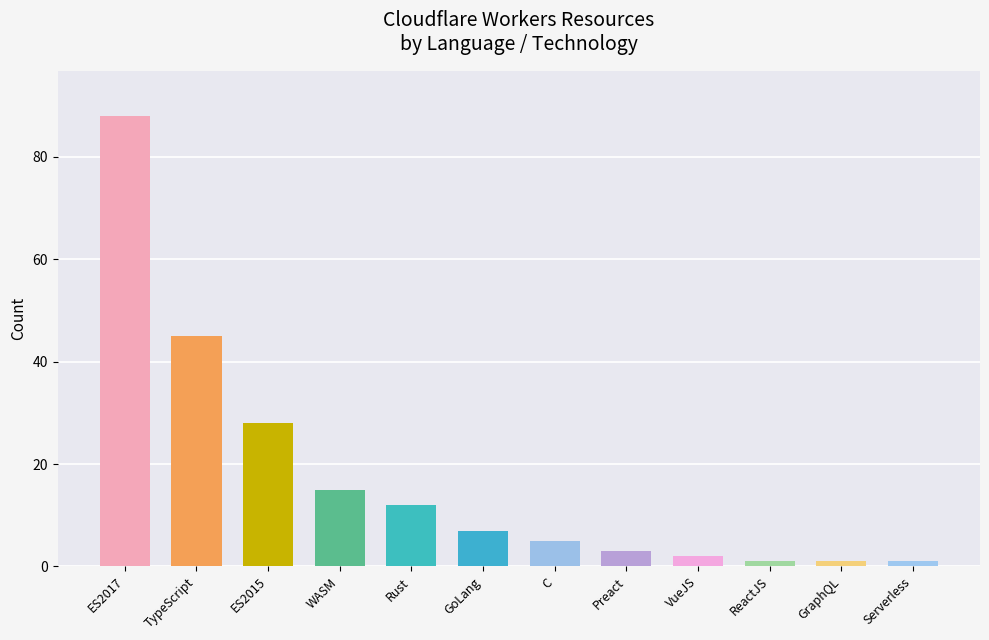

What is the label of the 8th bar from the left?

Preact